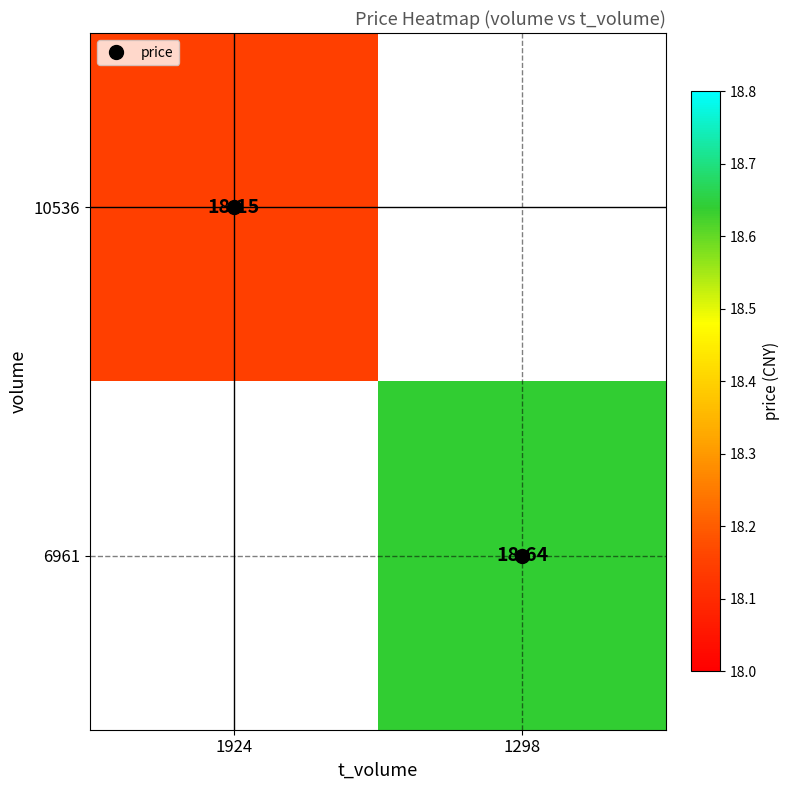

The value of 10536 at 1924 is 18.1. True or false?

True